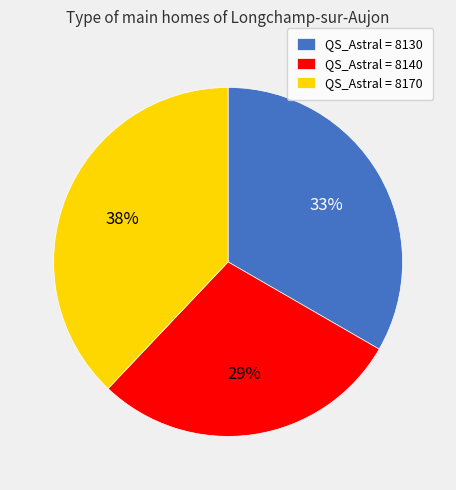

Count the number of slices in the pie.

3